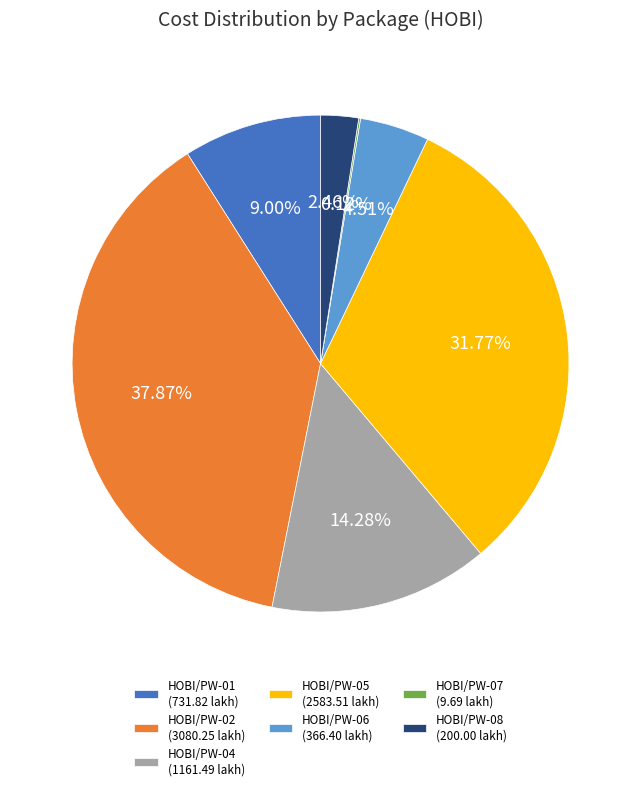

What is the ratio of the value at HOBI/PW-06 (366.40 lakh) to the value at HOBI/PW-04 (1161.49 lakh)?

0.3